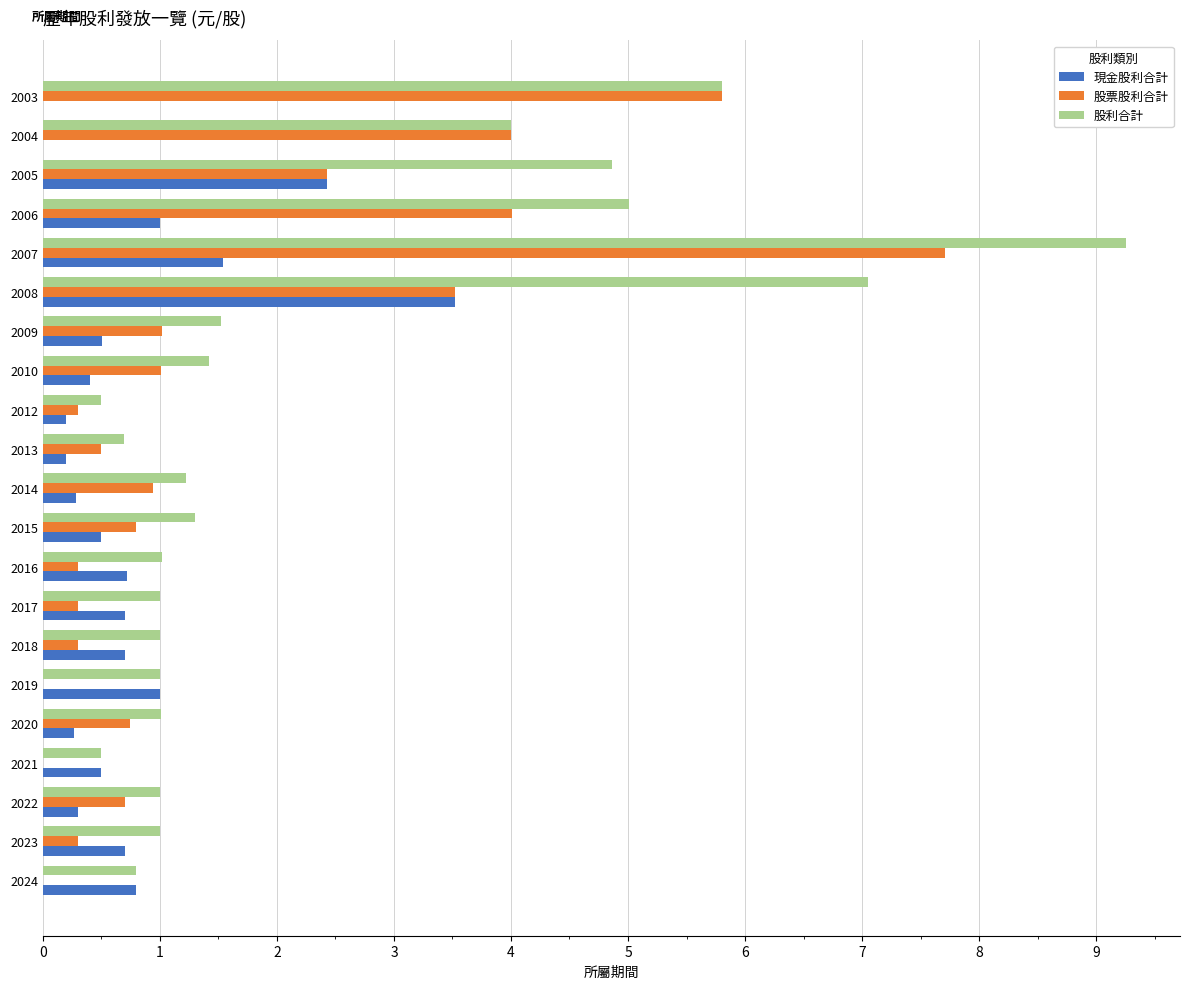

What is the highest value of the 現金股利合計 series?

3.5